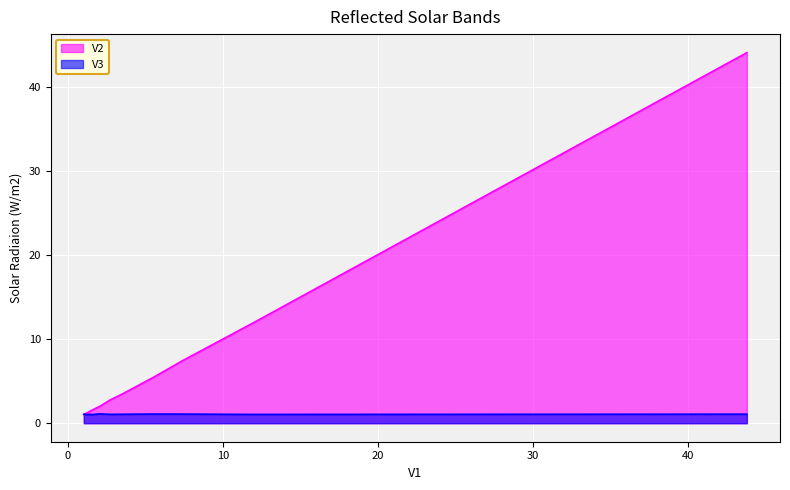

How many lines are shown in the chart?

2